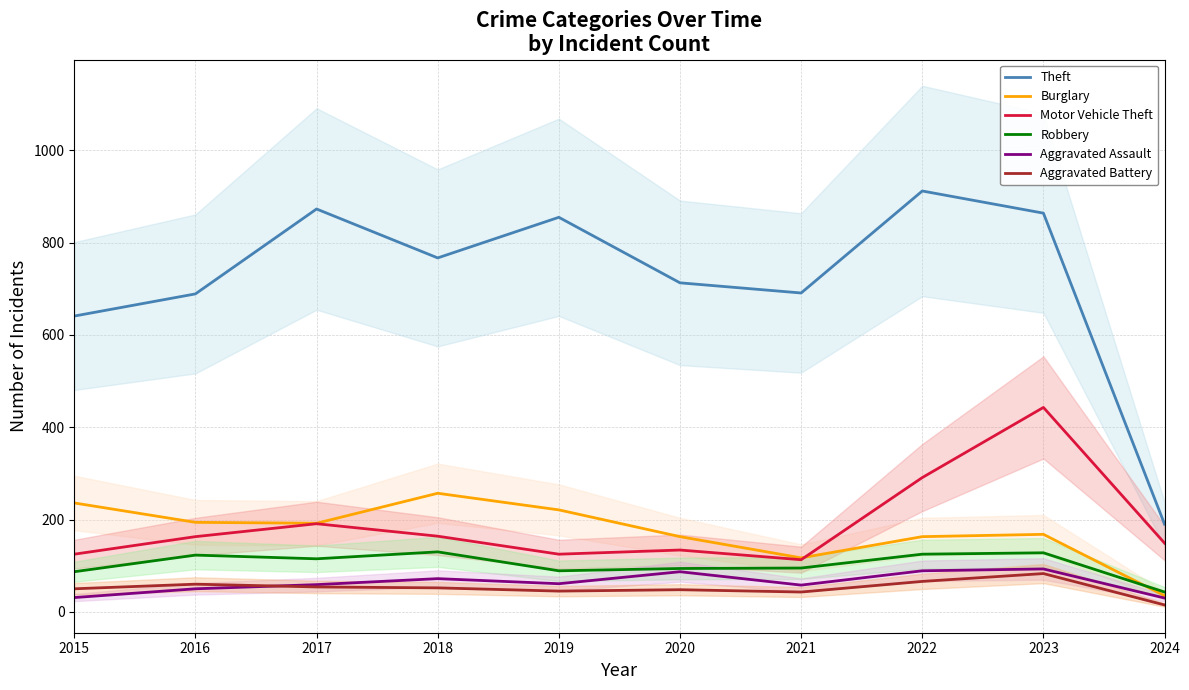

Which series has the largest range (max minus min)?

Theft